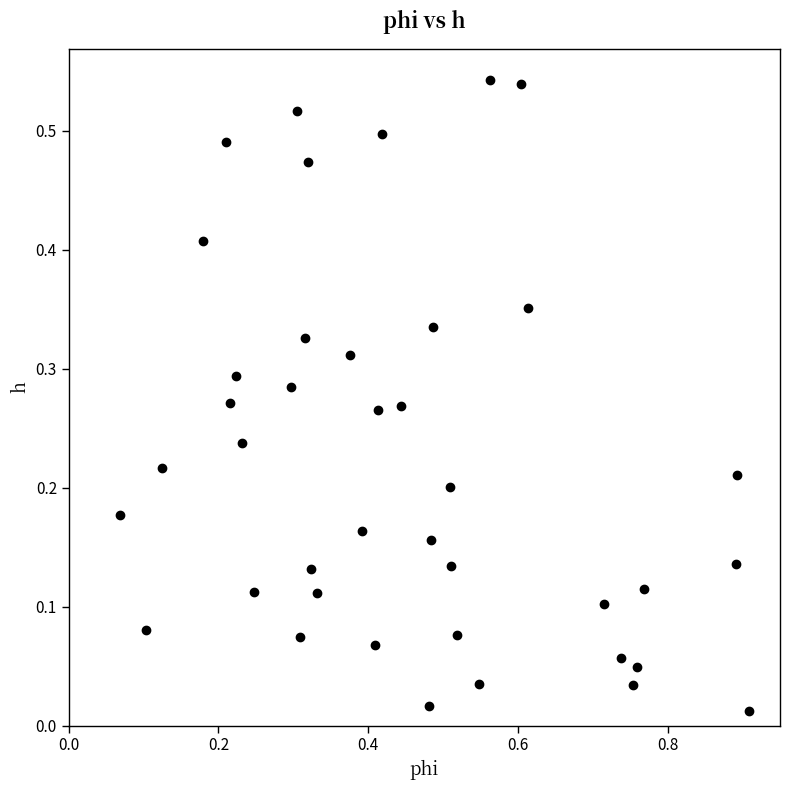

What is the range of X values (max minus min)?

0.8